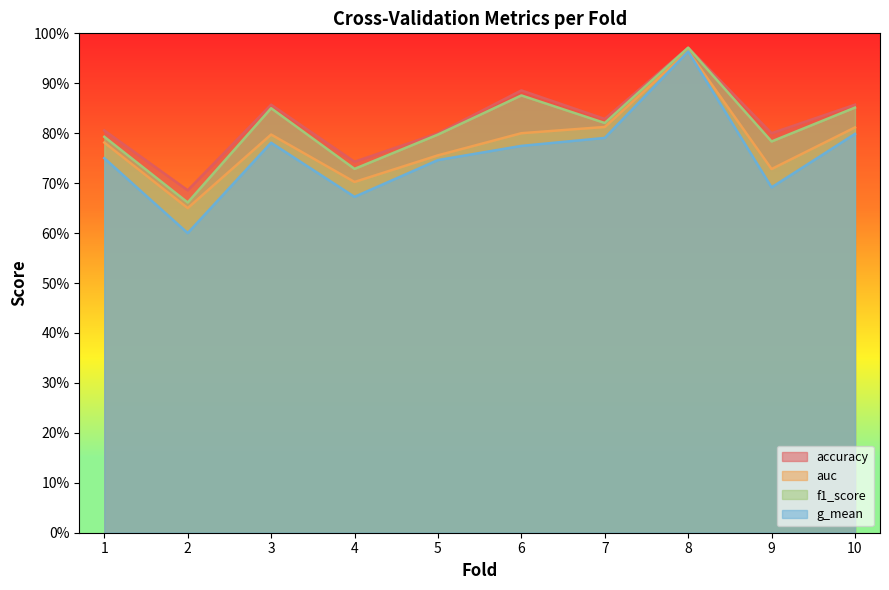

Reading left to right, what are all the values shown in this chart?

accuracy: 0.8	0.7	0.9	0.7	0.8	0.9	0.8	1.0	0.8	0.9
auc: 0.8	0.7	0.8	0.7	0.8	0.8	0.8	1.0	0.7	0.8
f1_score: 0.8	0.7	0.9	0.7	0.8	0.9	0.8	1.0	0.8	0.9
g_mean: 0.8	0.6	0.8	0.7	0.7	0.8	0.8	1.0	0.7	0.8